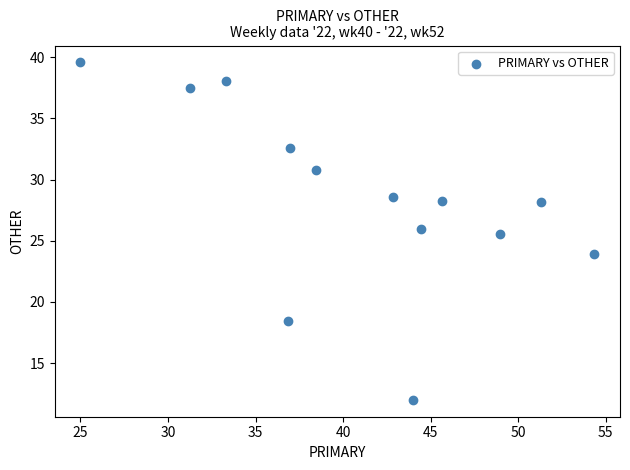

What Y value in the scatter plot is closest to 25?

25.5